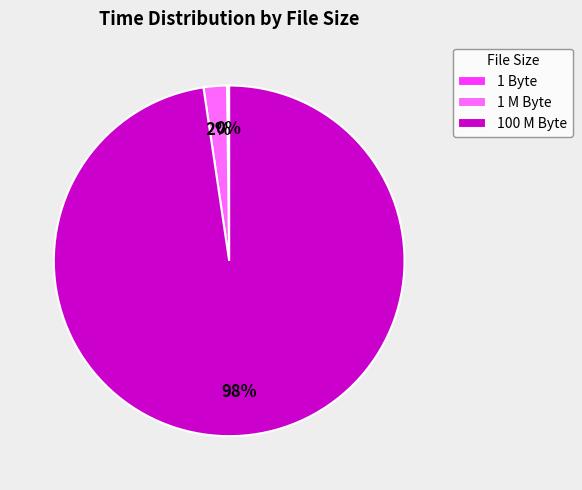

Is there a majority slice in this chart?

Yes